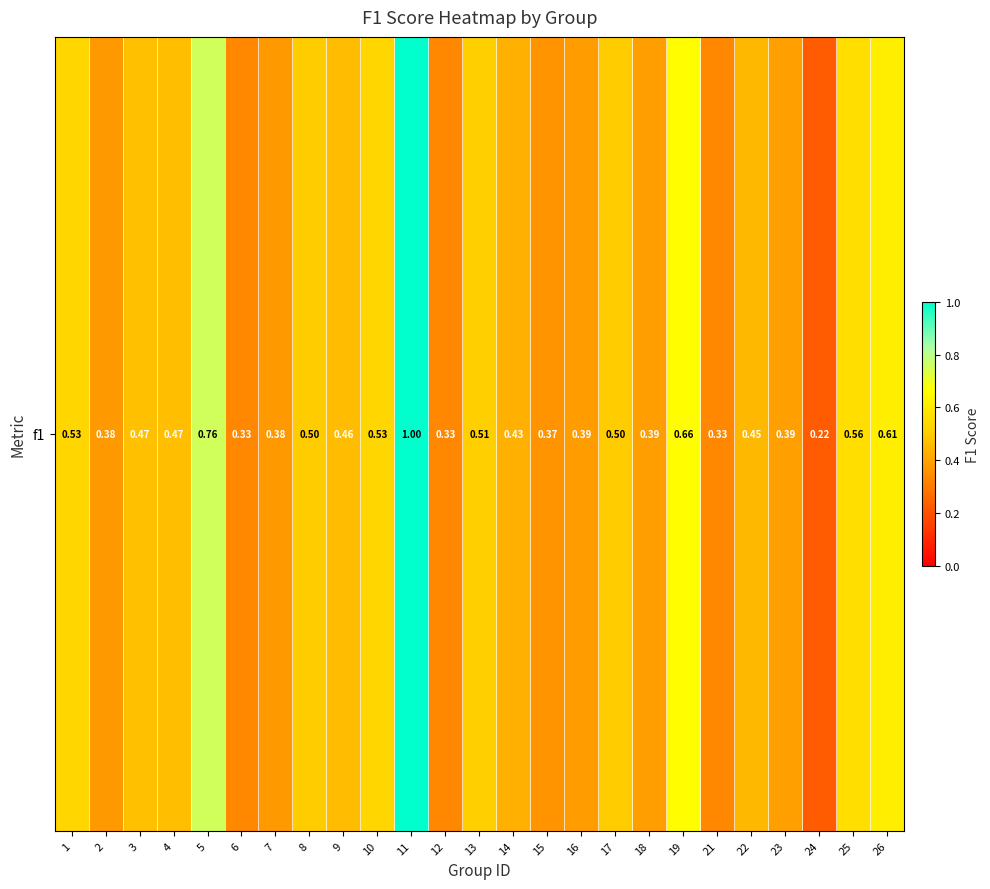

What is the greatest value displayed?

1.0